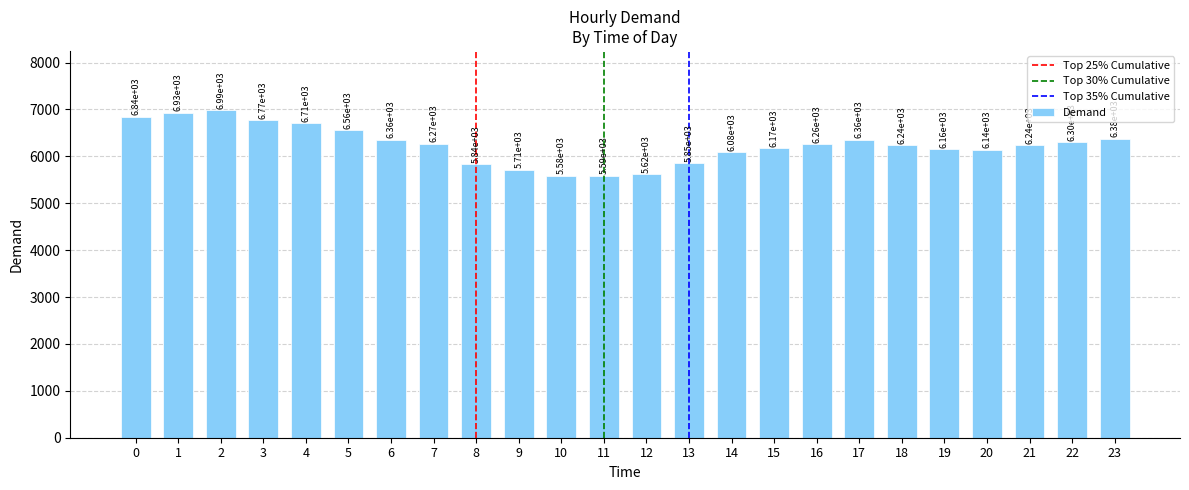

Count the number of data series in this chart.

1